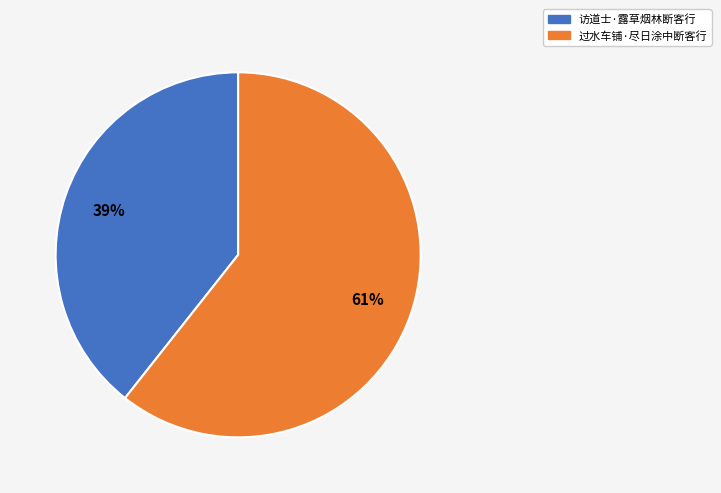

To the nearest percent, what portion does 访道士·露草烟林断客行 represent?

39%